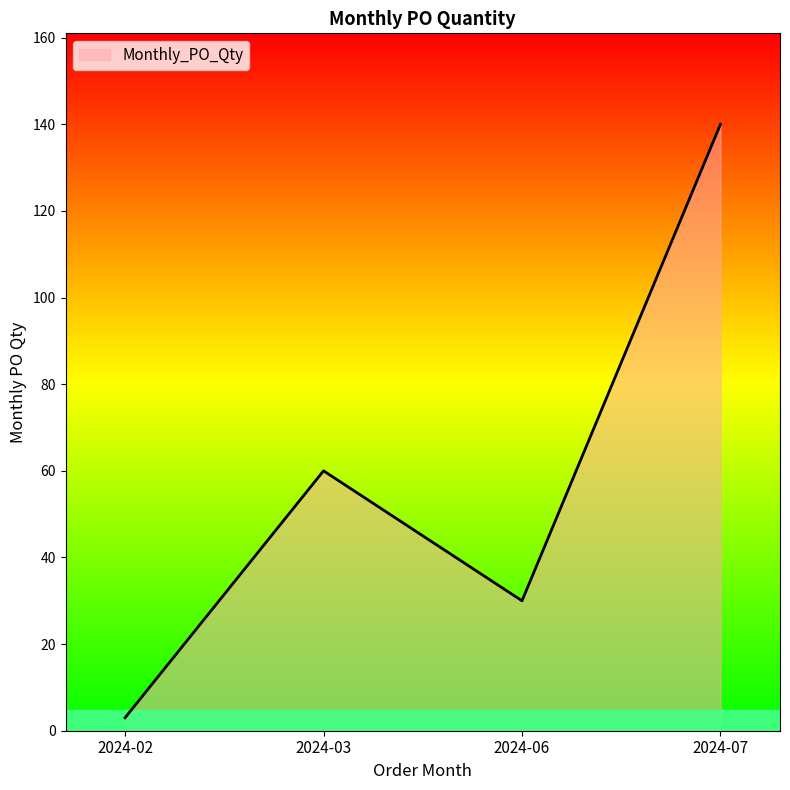

Reading left to right, transcribe all the data shown in this chart.

3	60	30	140